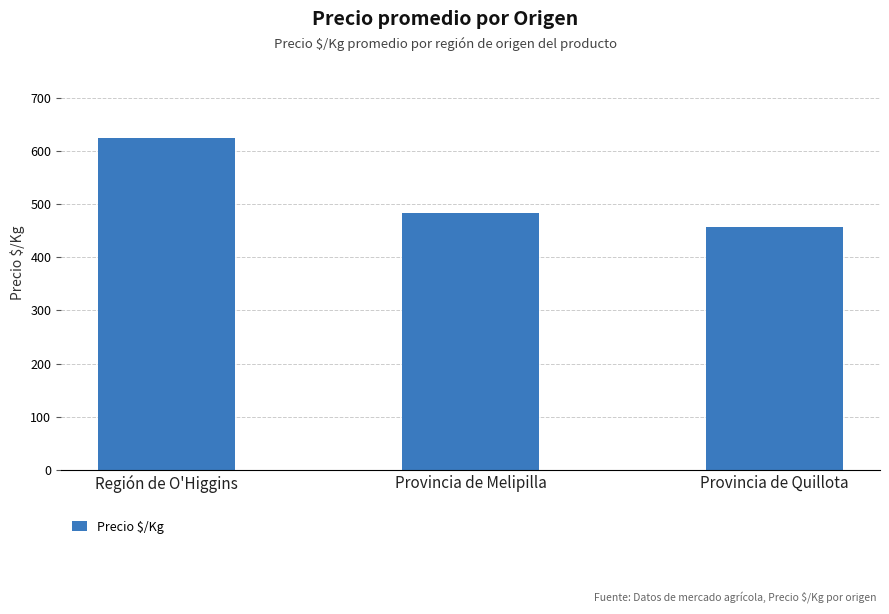

Where does the data first go above 483?

Región de O'Higgins